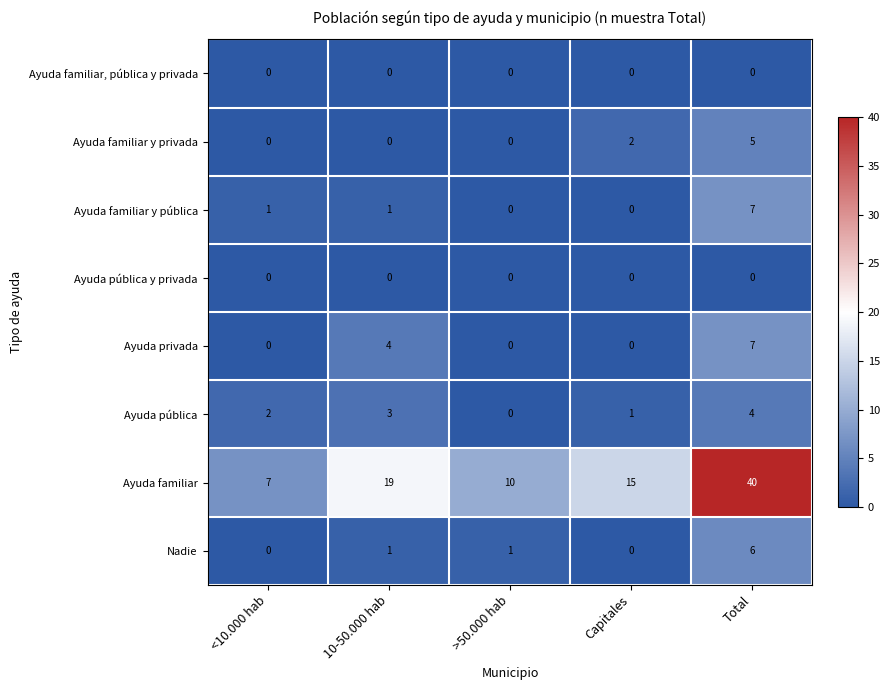

Which series has the largest total across all categories?

Ayuda familiar